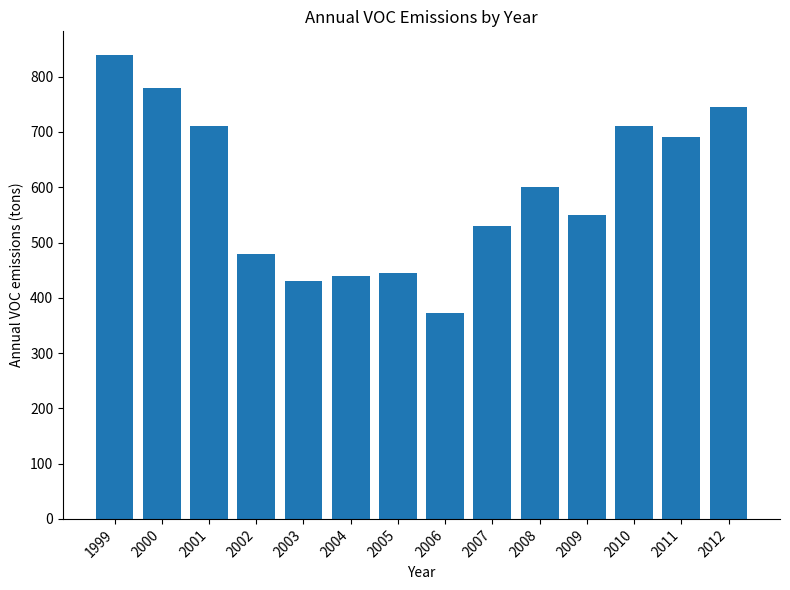

What is the greatest value displayed?

840